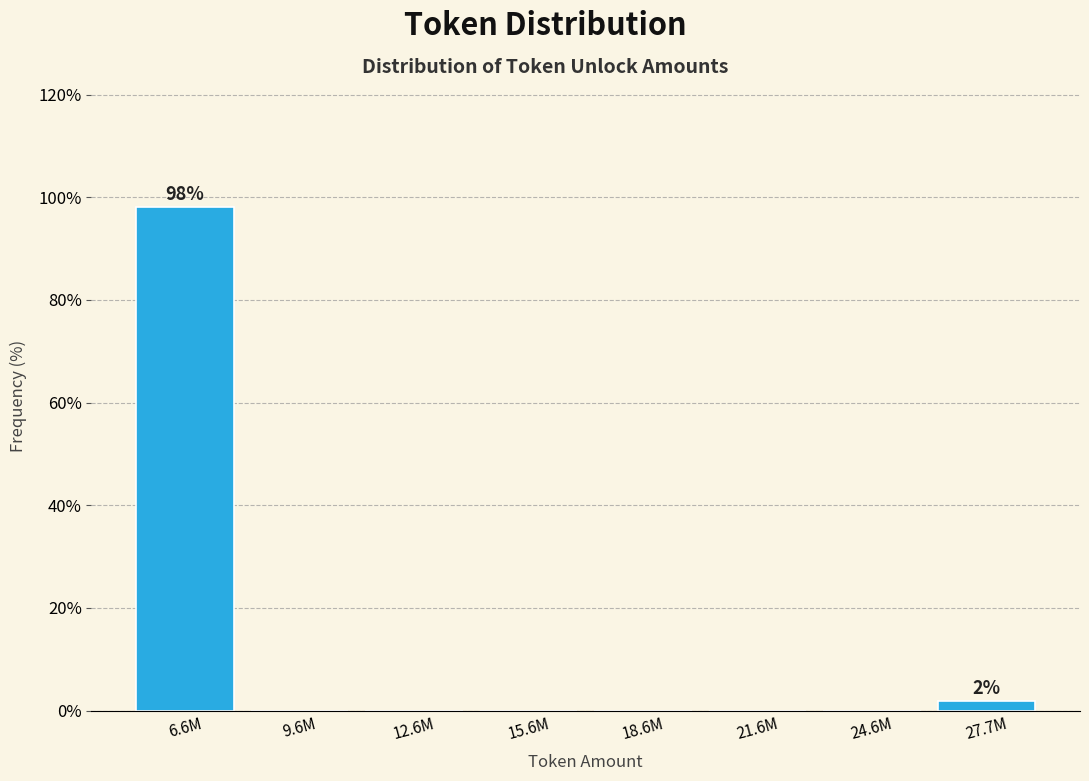

Reading left to right, what are all the values shown in this chart?

6.6M=98.1	9.6M=0.0	12.6M=0.0	15.6M=0.0	18.6M=0.0	21.6M=0.0	24.6M=0.0	27.7M=1.9